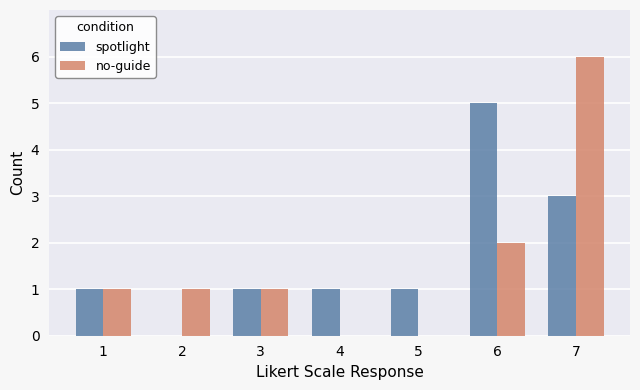

At which category is the sum across all series the highest?

7